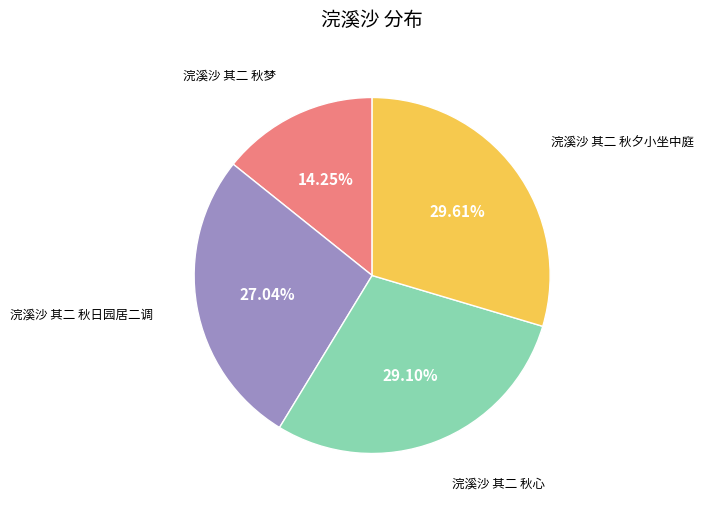

Is there a majority slice in this chart?

No